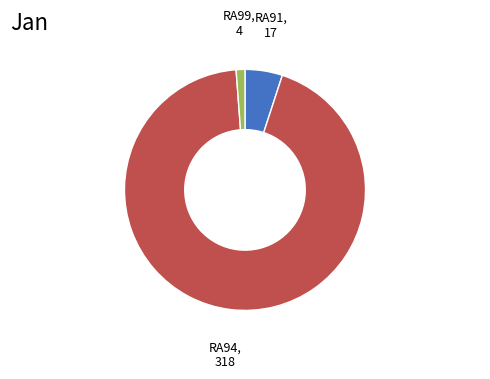

How many segments does this pie chart have?

3